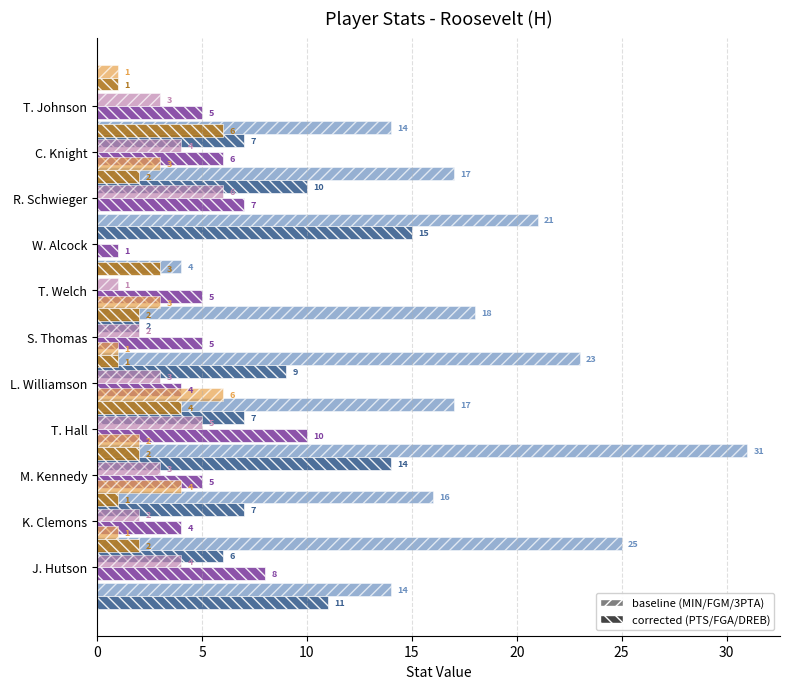

At how many categories does at least one series exceed 5?

10